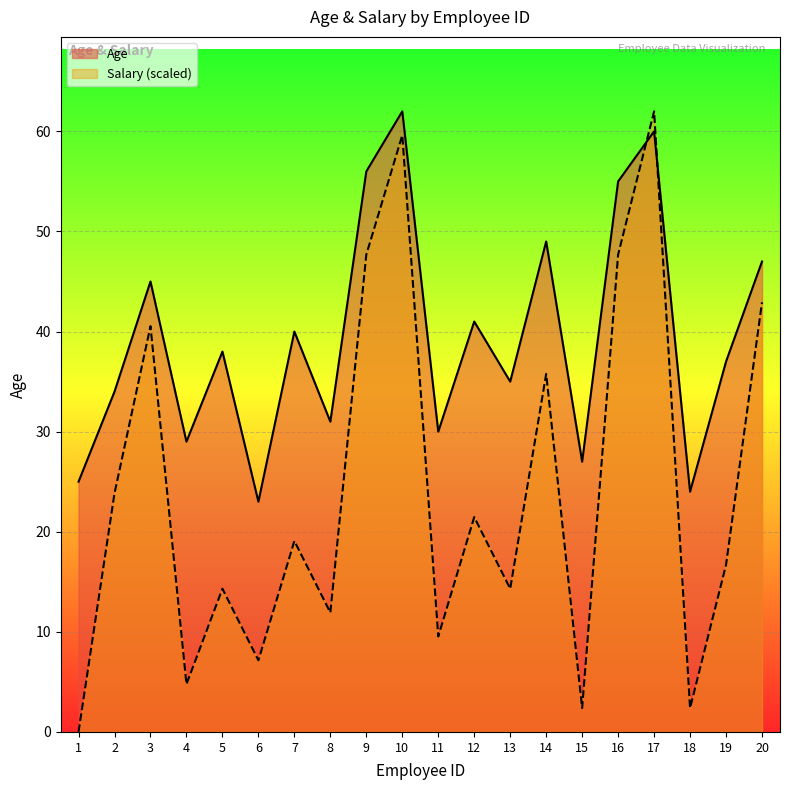

What is the difference between the maximum and minimum values in the Salary series?

62.0